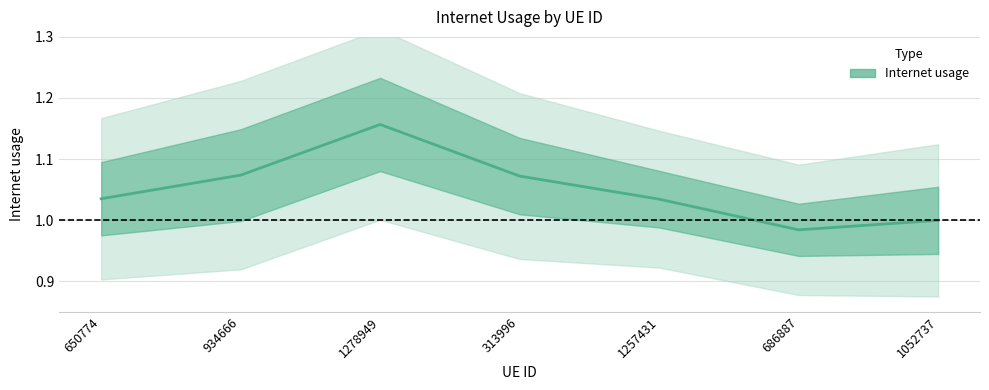

How many points are lower than both their immediate neighbors (excluding endpoints)?

1